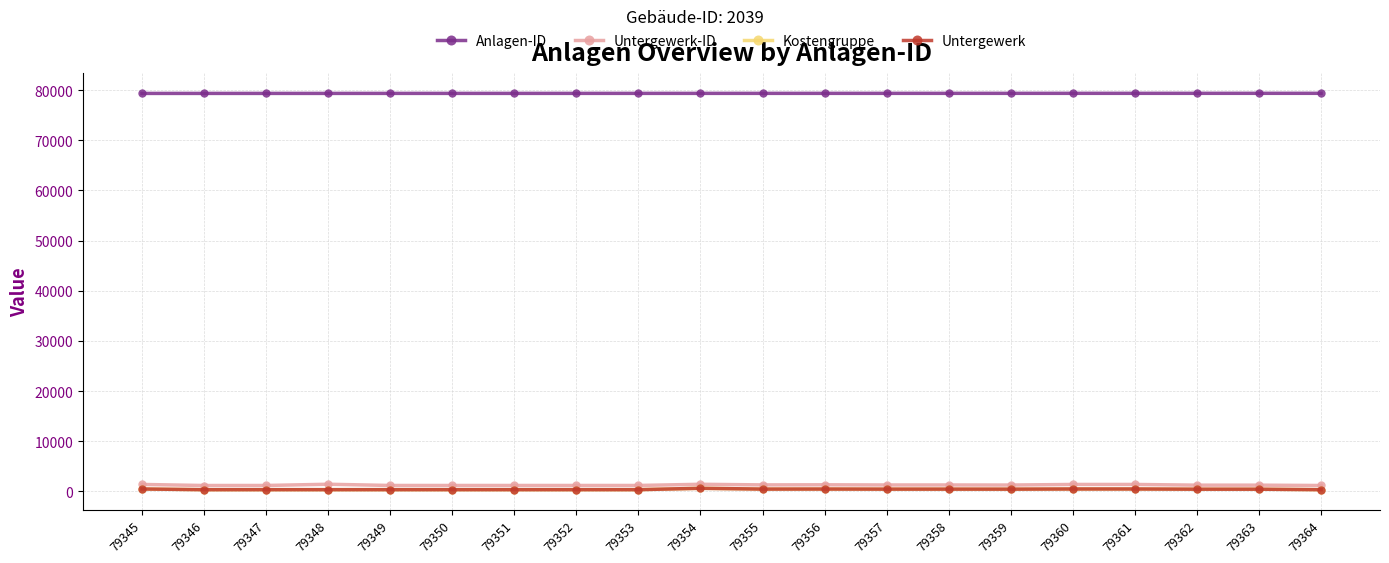

Read the Kostengruppe value at 79364, to the nearest 10.

330